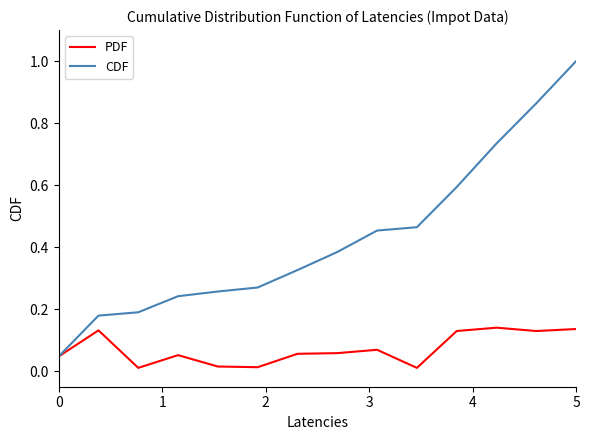

What are all the series names shown in the legend?

PDF, CDF